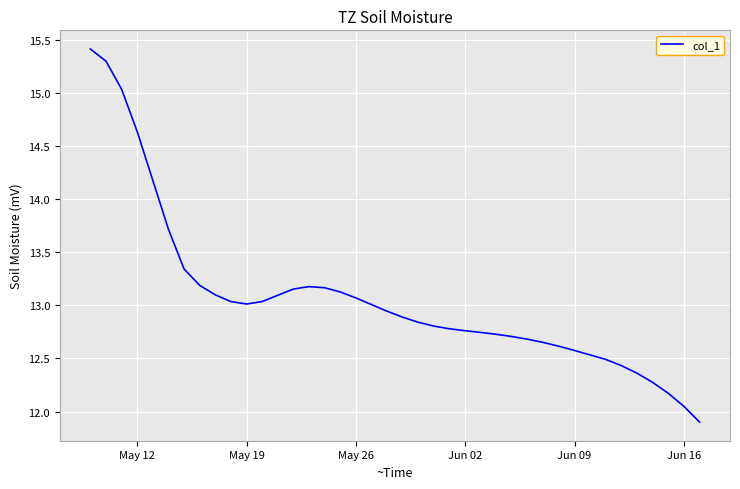

How many lines are shown in the chart?

1